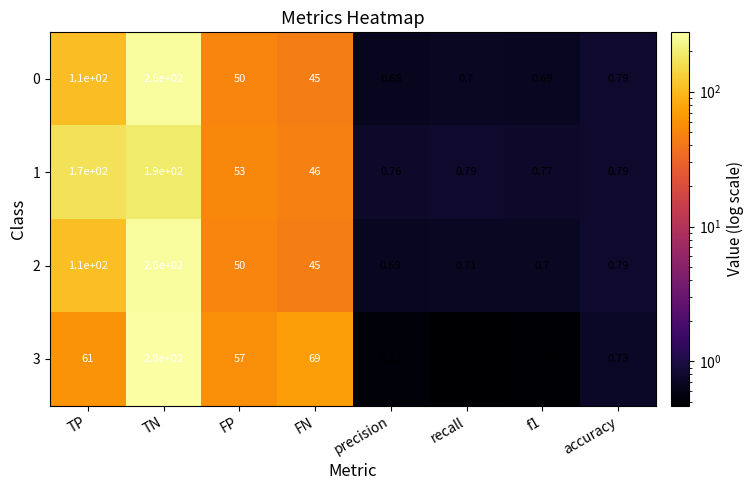

At recall, list the series in order from largest to smallest.

1, 2, 0, 3